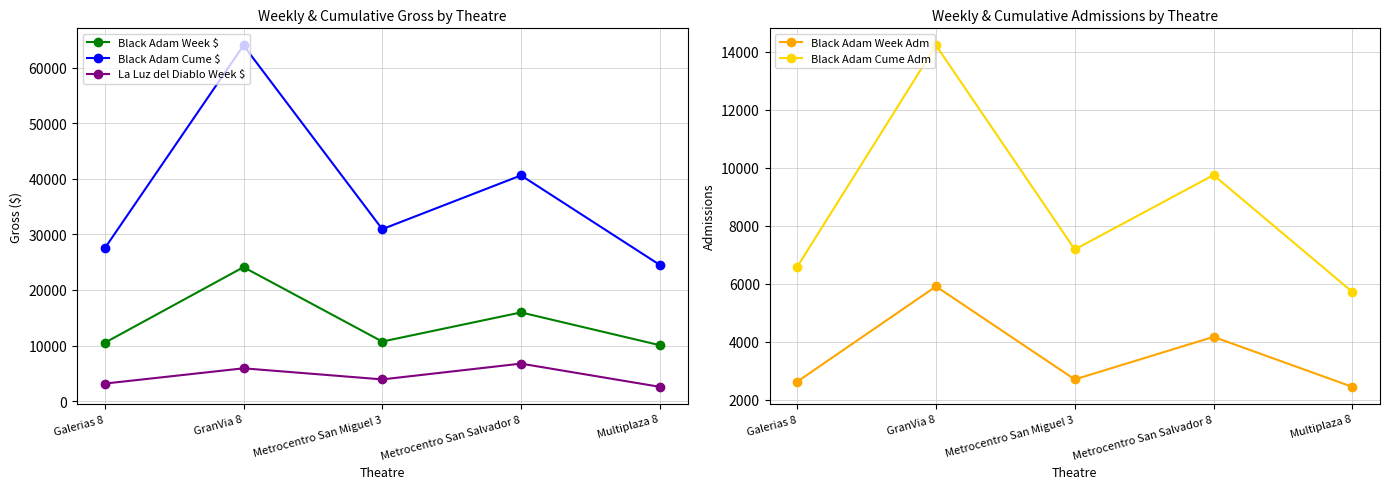

Which series changed the most between GranVia 8 and Metrocentro San Miguel 3?

Black Adam Cume $